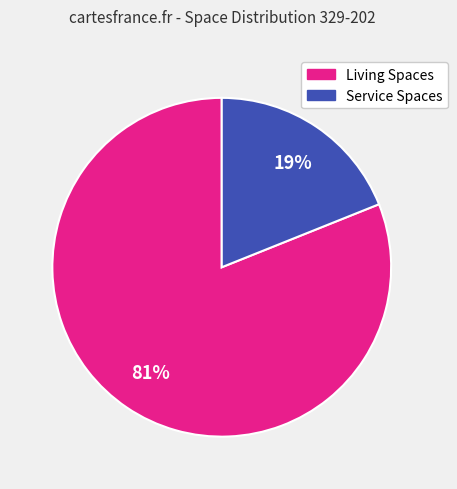

What percentage is the Living Spaces slice, to the nearest percent?

81%